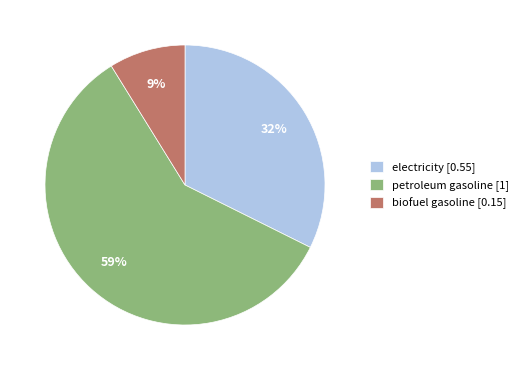

True or false: electricity accounts for 20% of the total.

False